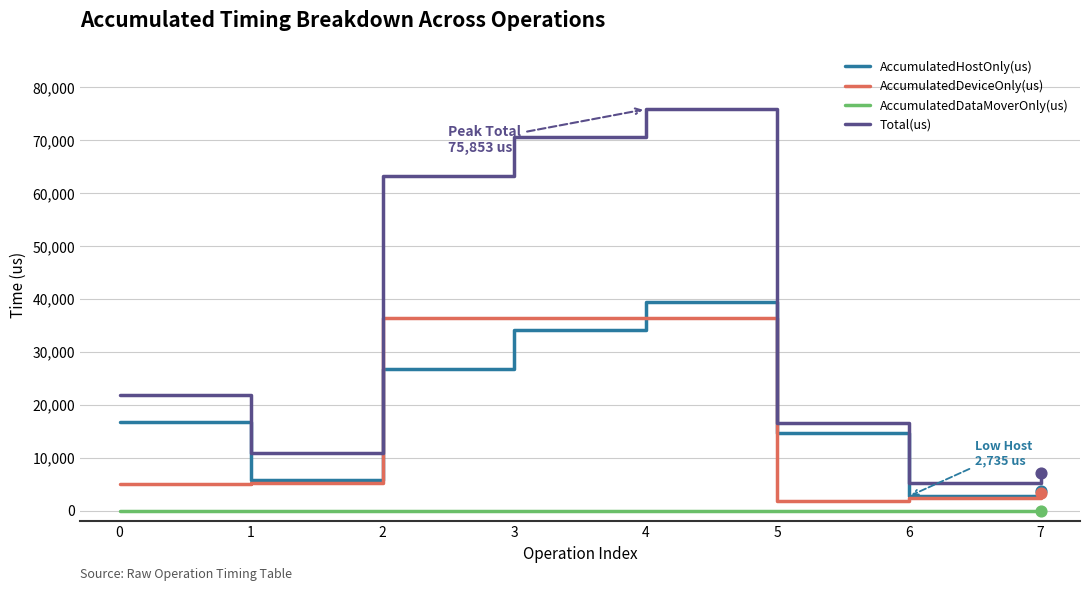

Which series has the largest total across all categories?

Total(us)